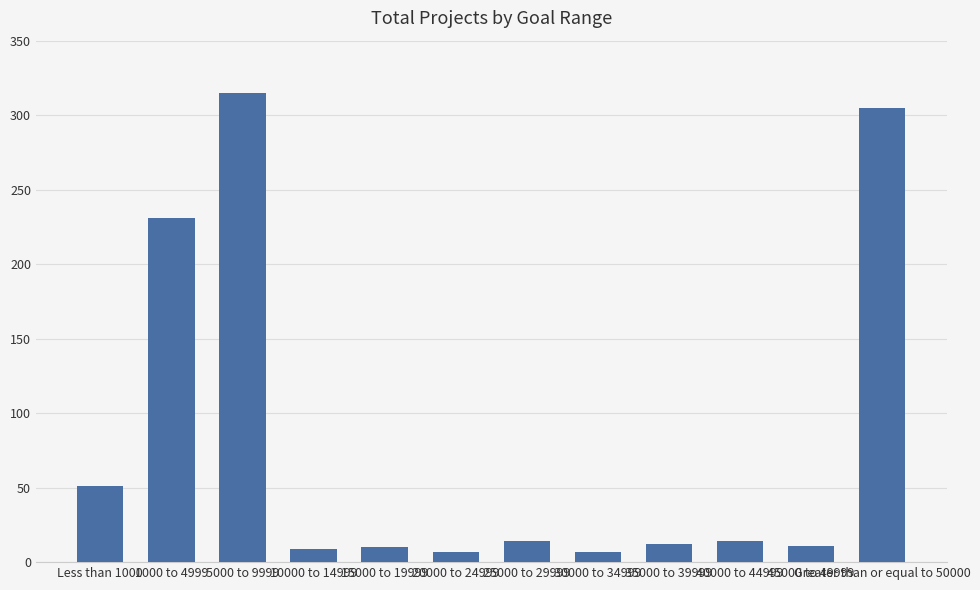

What is the ratio of the value at Greater than or equal to 50000 to the value at 10000 to 14999?

33.9